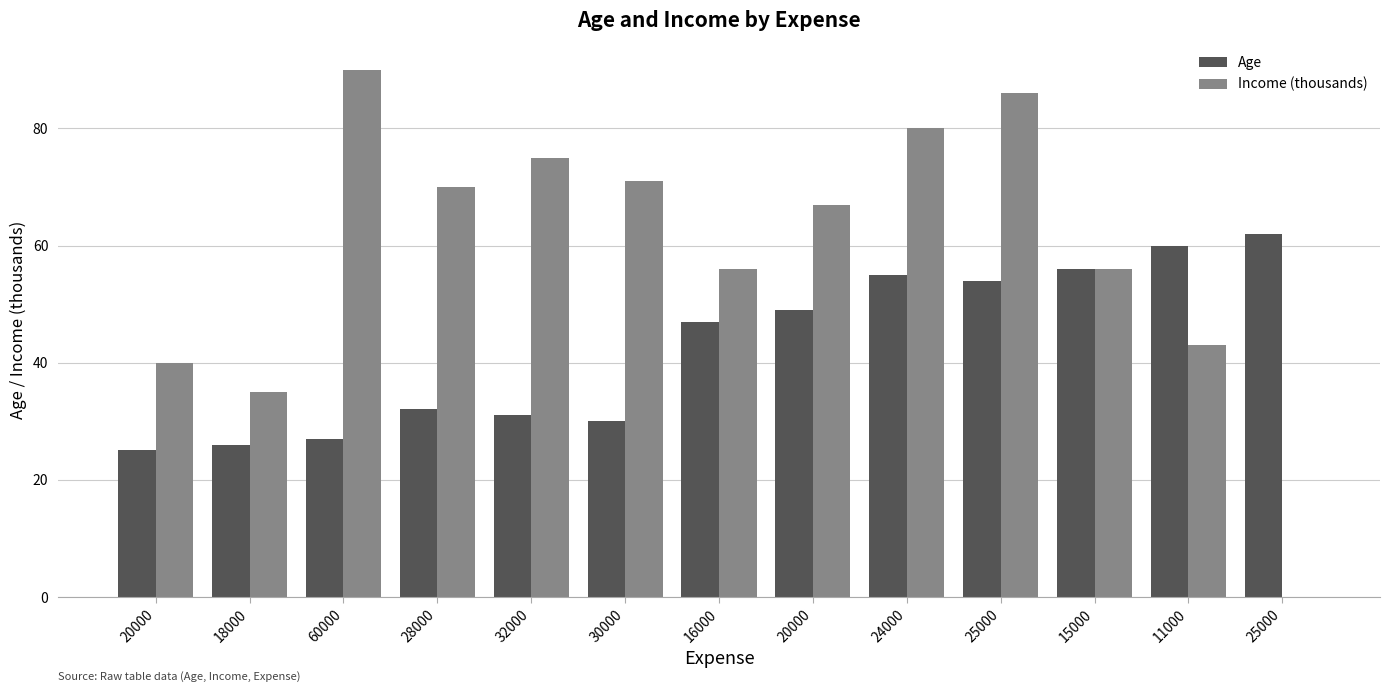

Are the bars grouped side by side (vs. stacked)?

Yes